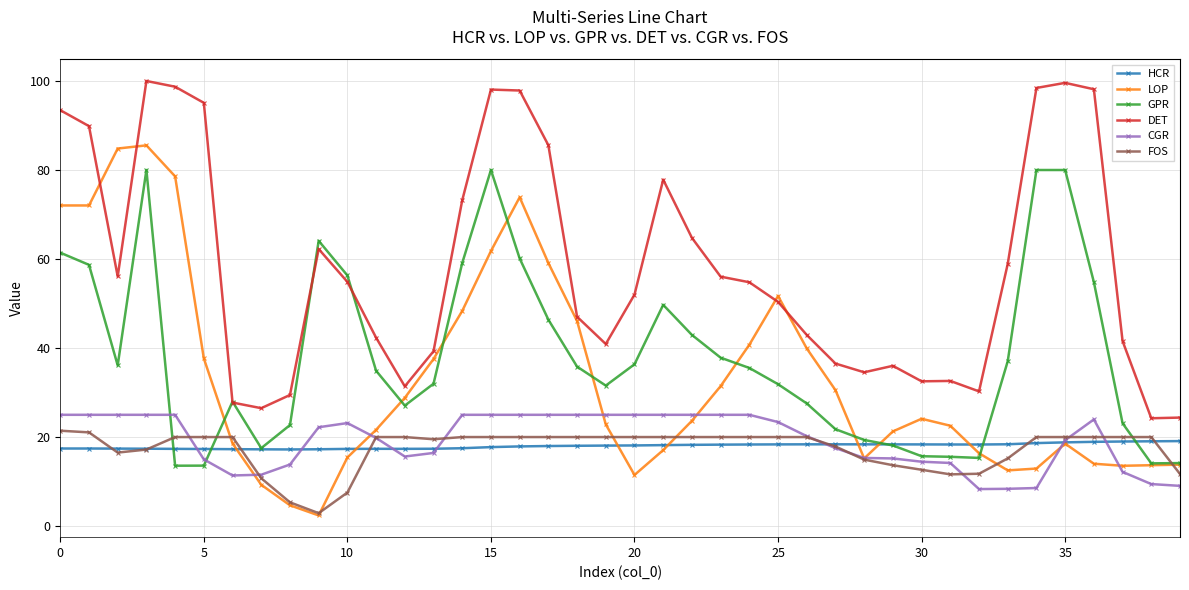

How many values in the CGR series are below 22?

20